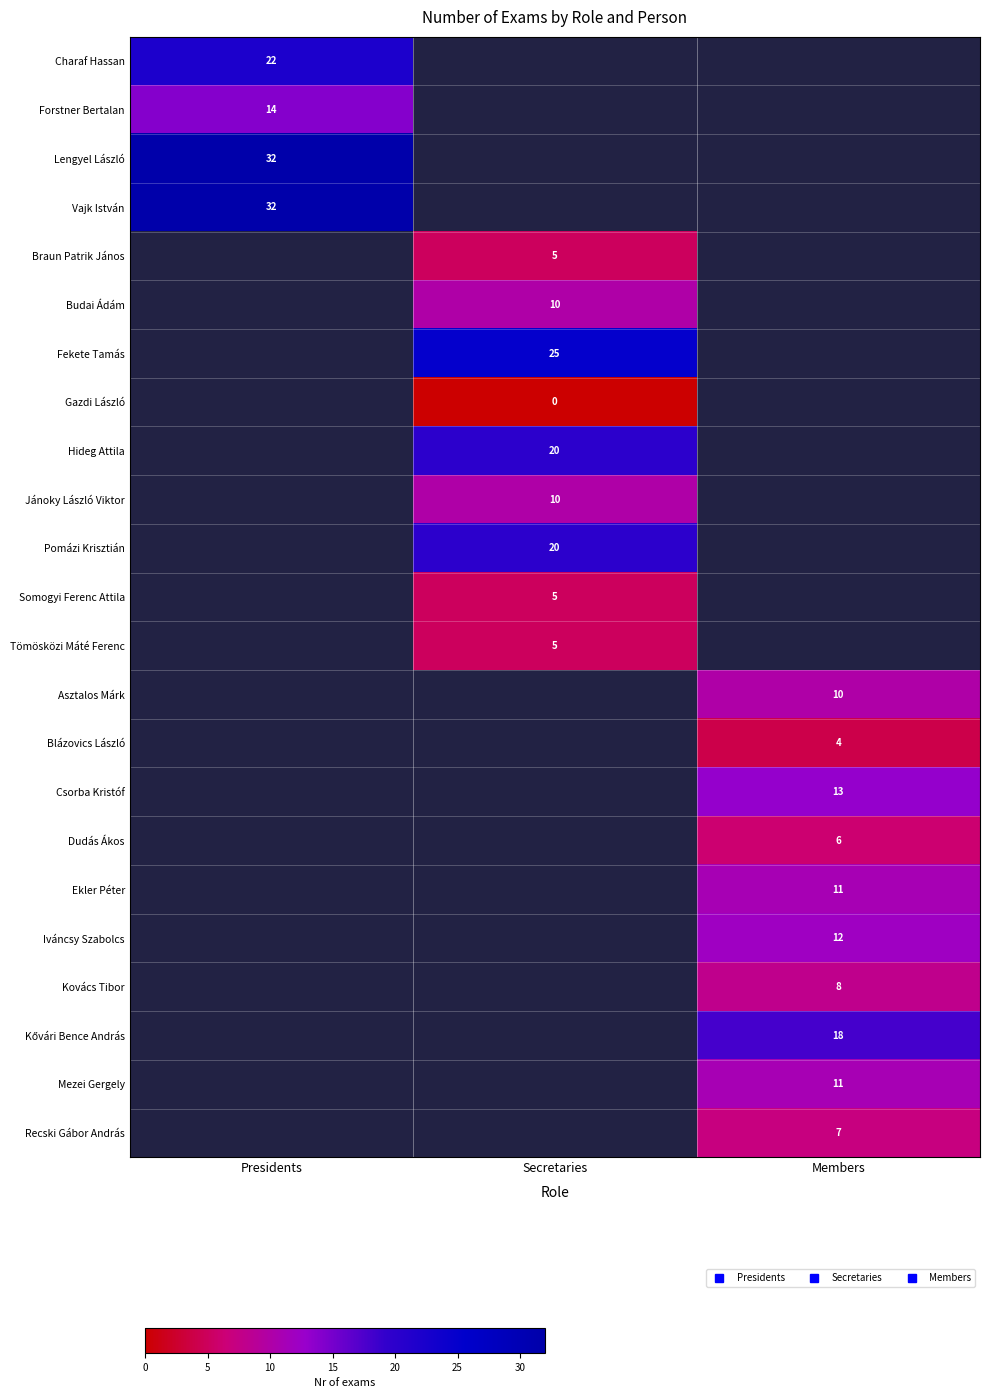

What value does the Vajk István series have at Presidents?

32.0